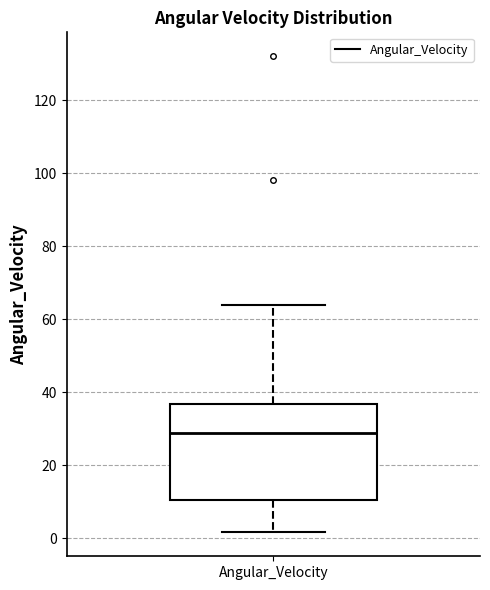

Transcribe this box plot: give where the median line is, the range the box spans, and where the two whiskers end, as read against the y-axis. The values are not printed on the chart, so give them approximately, as read against the axis.

median 28, box 10 to 36, whiskers 2 to 64